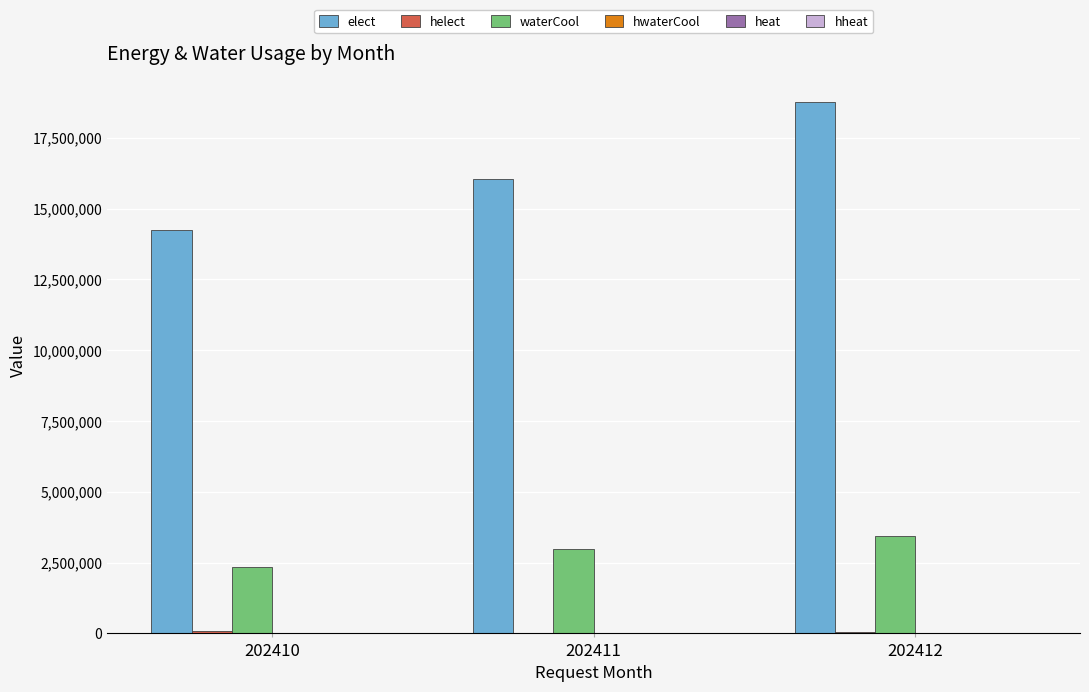

What is the sum of all elect values?

49042130